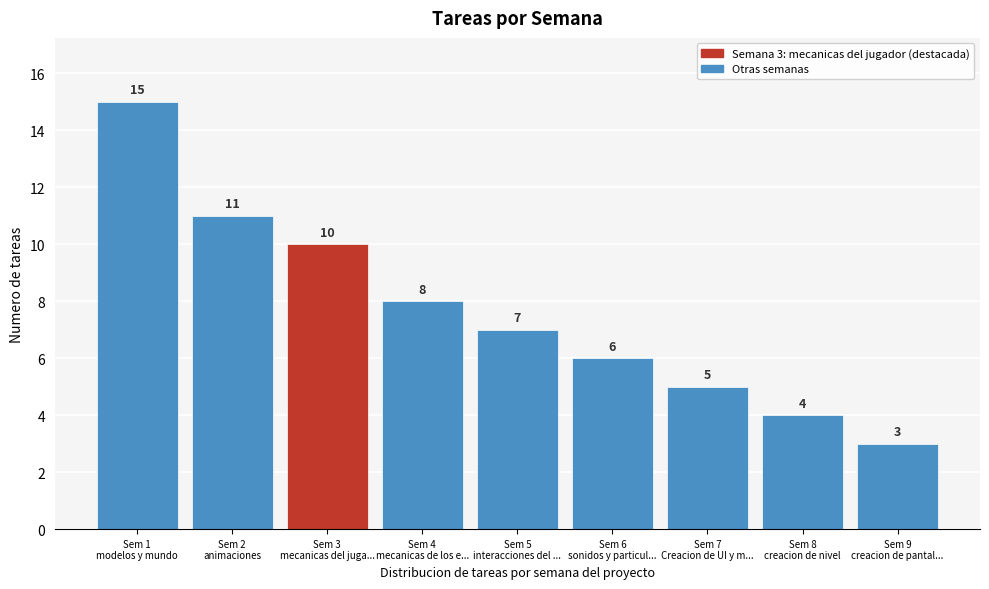

Reading left to right, transcribe all the data shown in this chart.

15	11	10	8	7	6	5	4	3